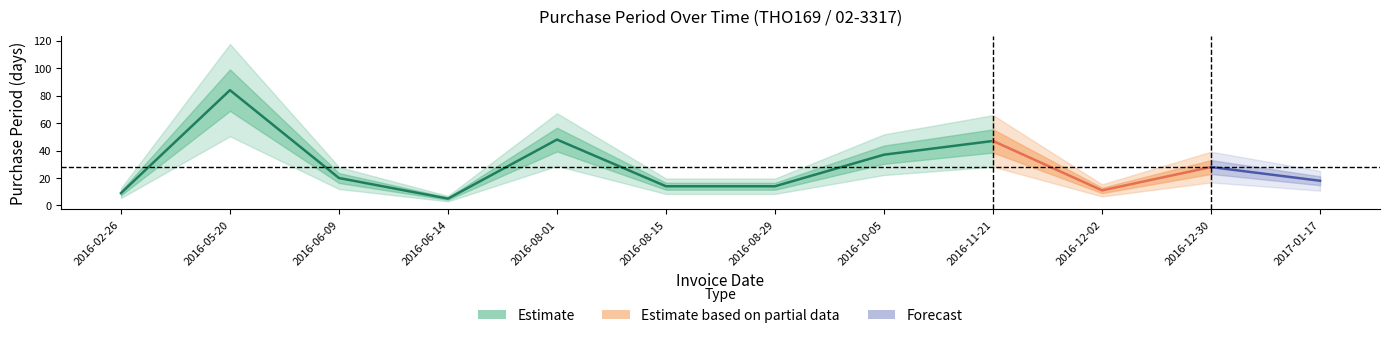

List the labels in order of value, smallest first.

2016-06-14, 2016-02-26, 2016-12-02, 2016-08-15, 2016-08-29, 2017-01-17, 2016-06-09, 2016-12-30, 2016-10-05, 2016-11-21, 2016-08-01, 2016-05-20